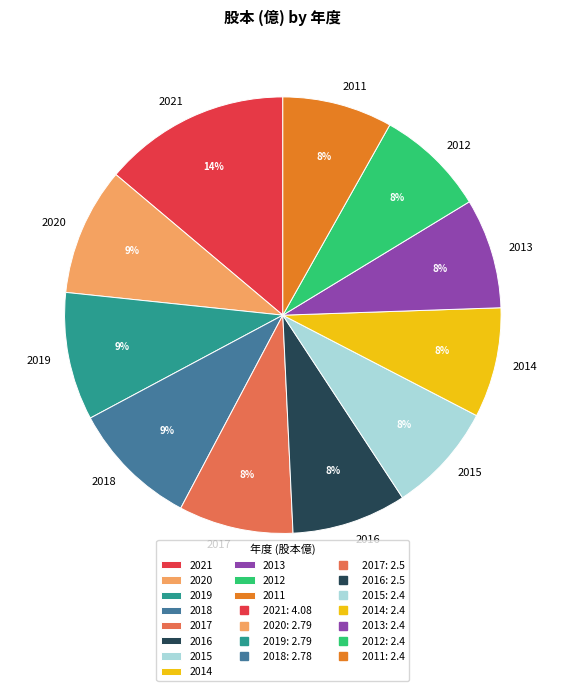

Do 2019 and 2013 together represent more than half of the pie?

No